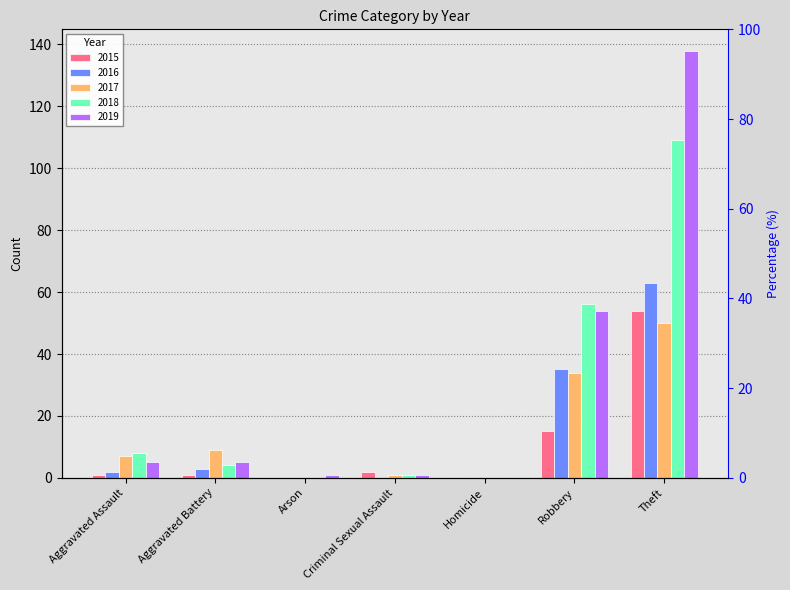

What is the difference between the 2016 values at Theft and Aggravated Battery?

60